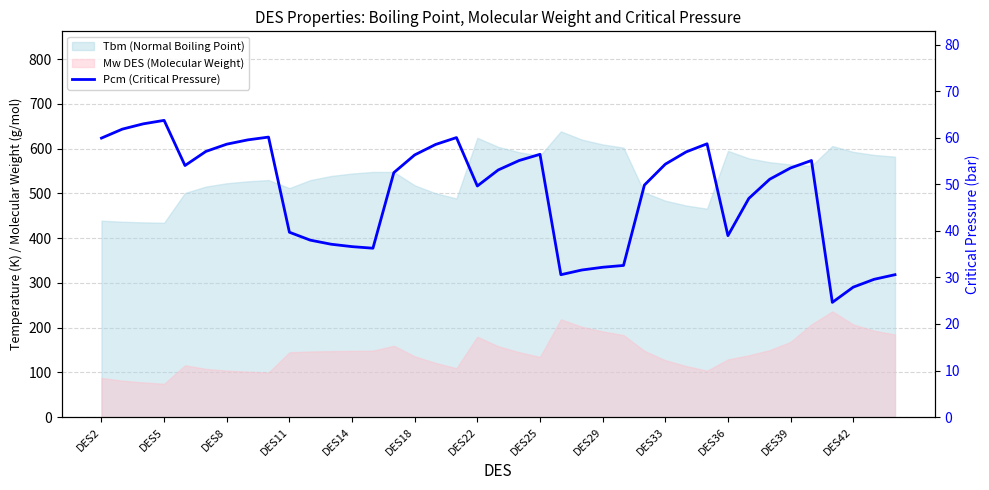

Between 31 and 29, which is larger?

29